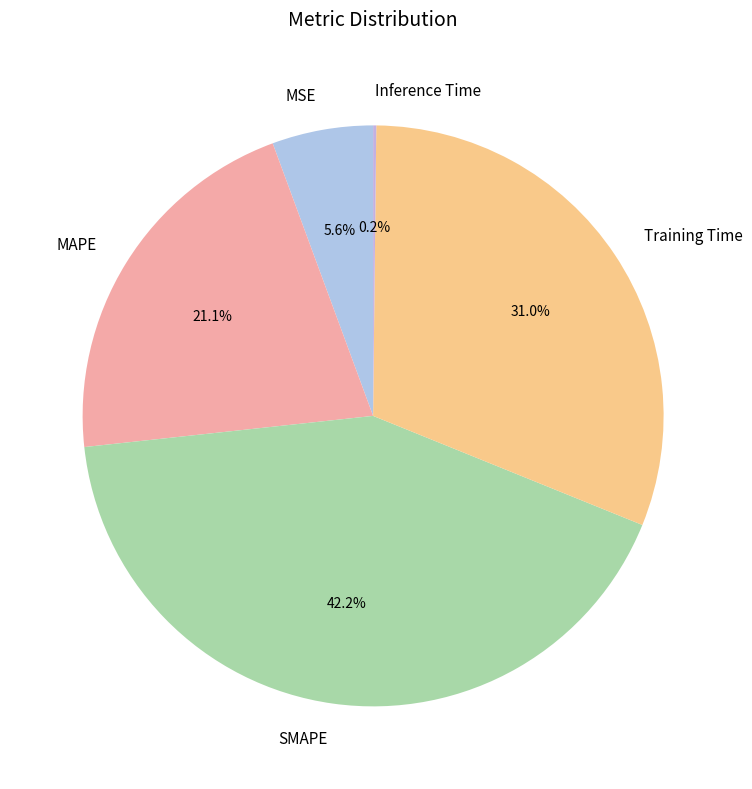

Is there any slice that represents more than half of the pie?

No